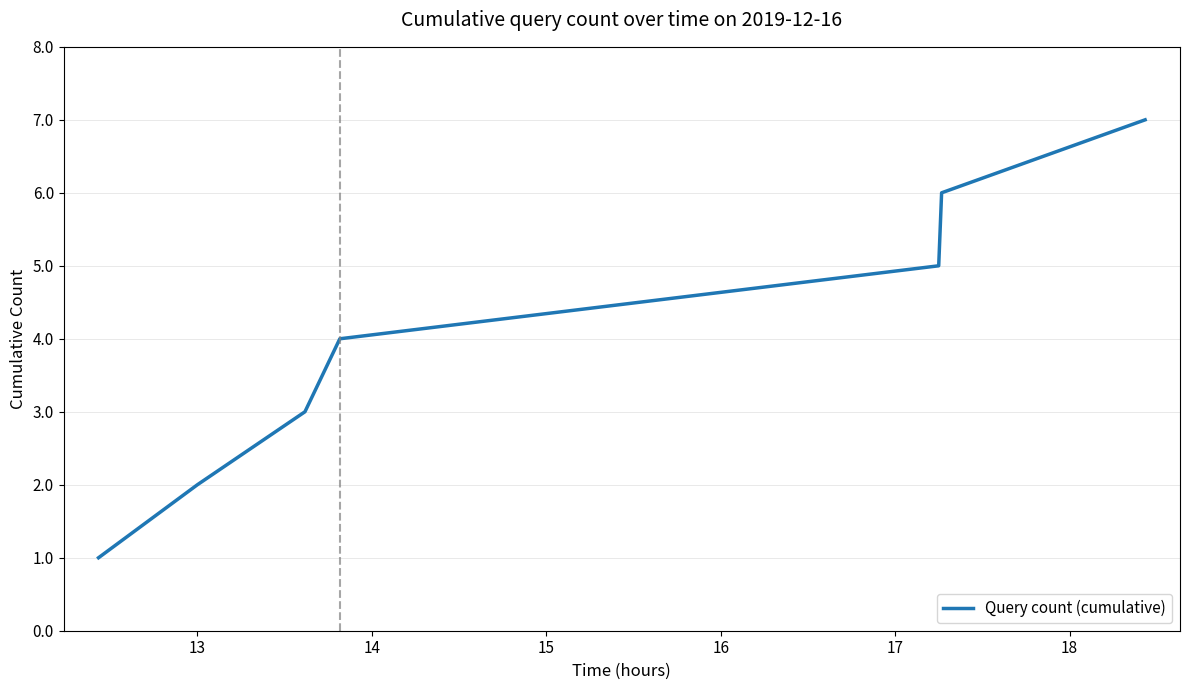

Does the chart display data point markers on the line(s)?

No